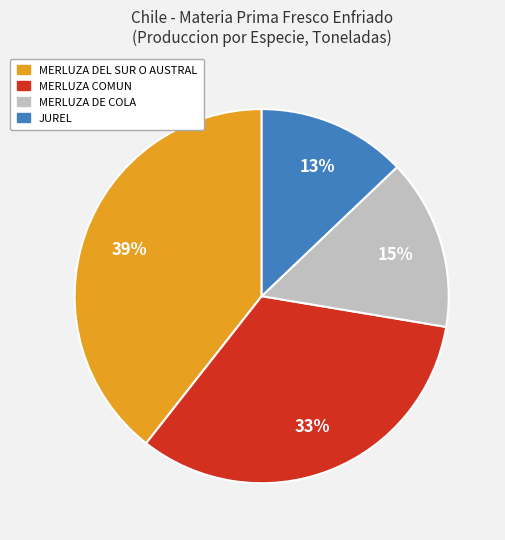

True or false: MERLUZA COMUN accounts for 33% of the total.

True